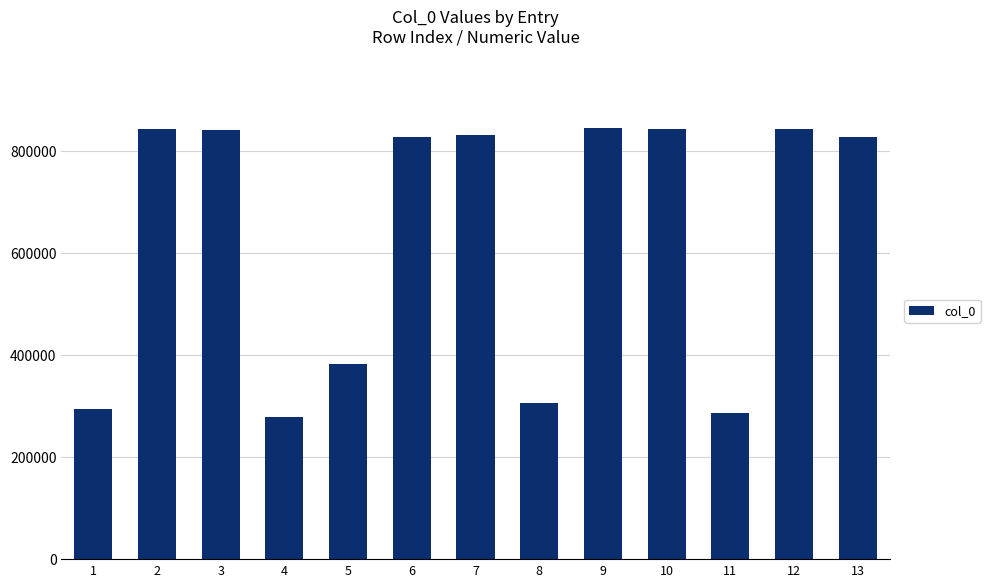

What is the value of the 4th bar from the left?

277334